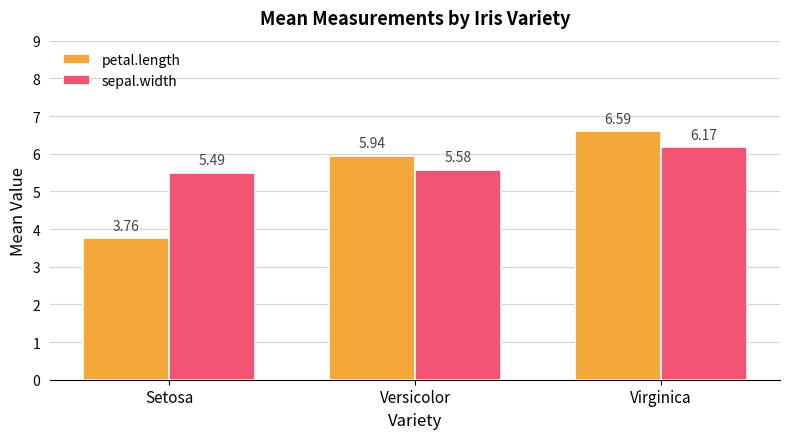

Which series has the widest spread of values?

petal.length